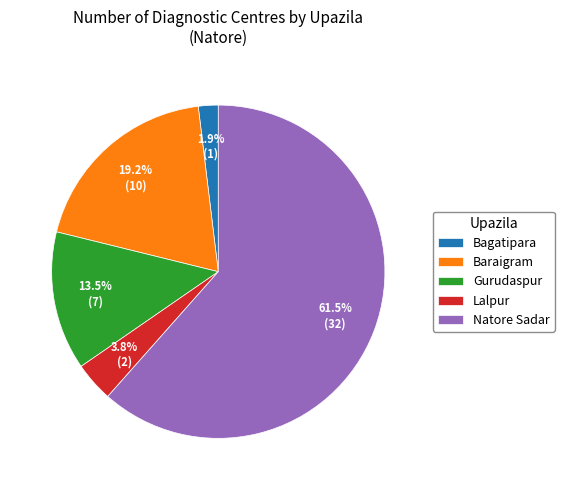

To the nearest percent, what is the combined percentage of Bagatipara and Gurudaspur?

15%